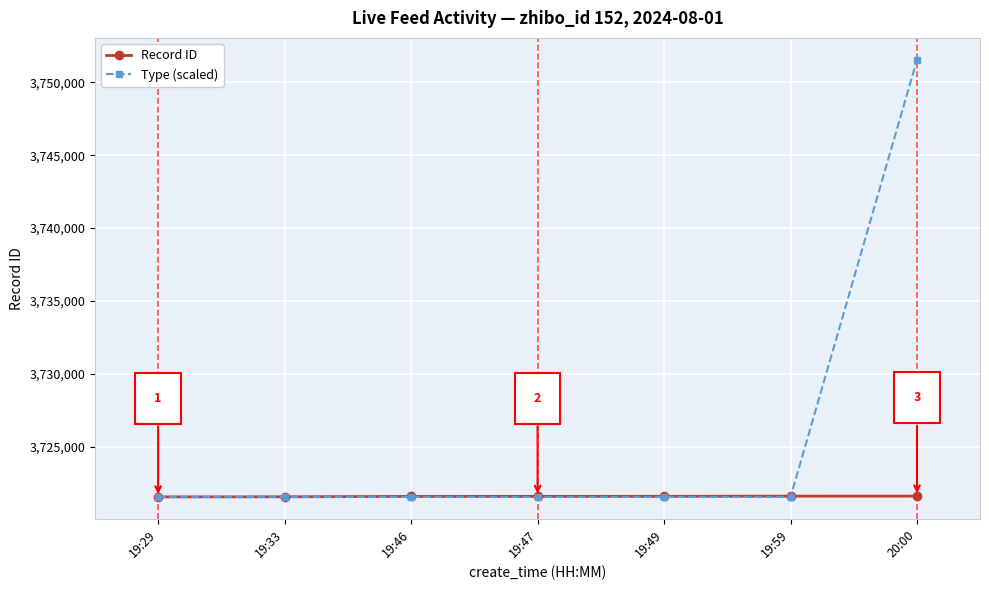

Between 19:46 and 20:00, which series saw the biggest shift?

Type (scaled)